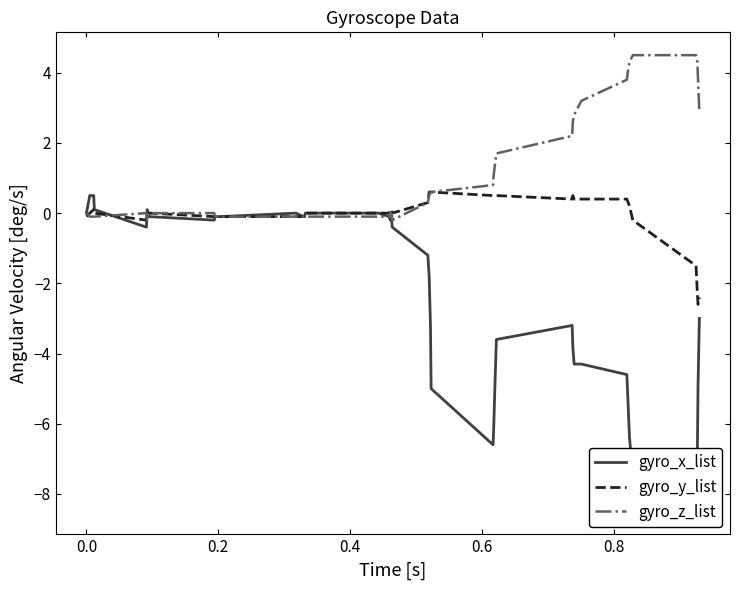

What is the minimum value for gyro_y_list?

-2.6